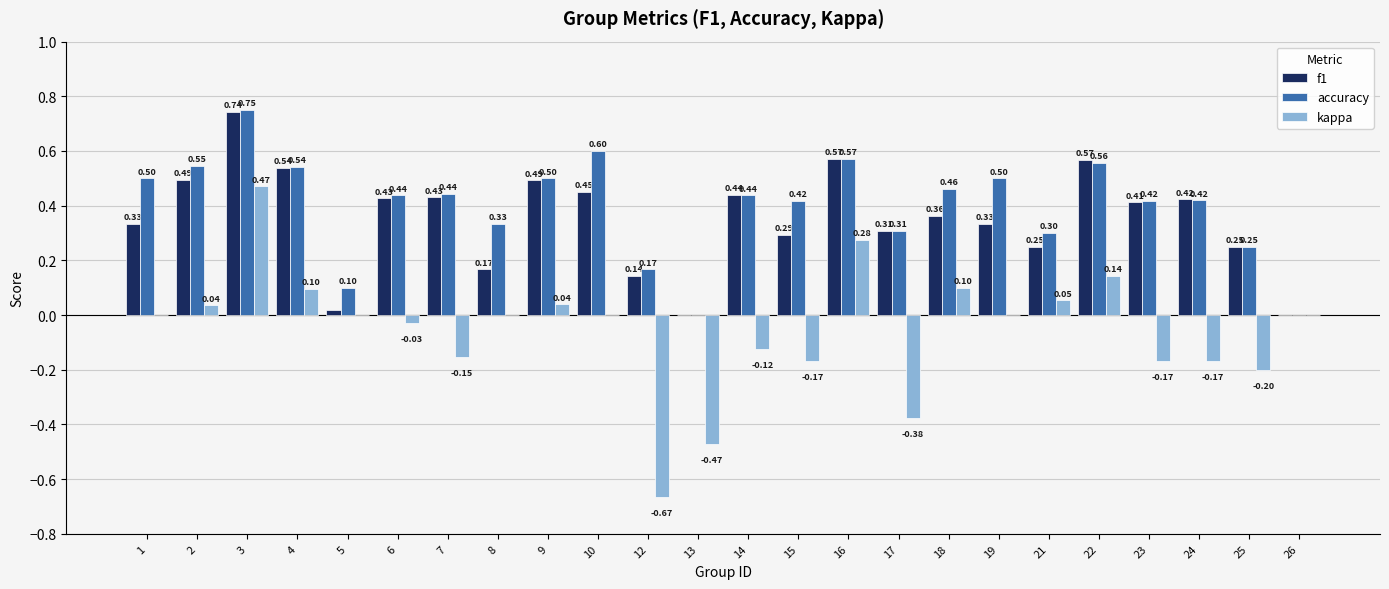

Which series changed the most between 13 and 26?

kappa